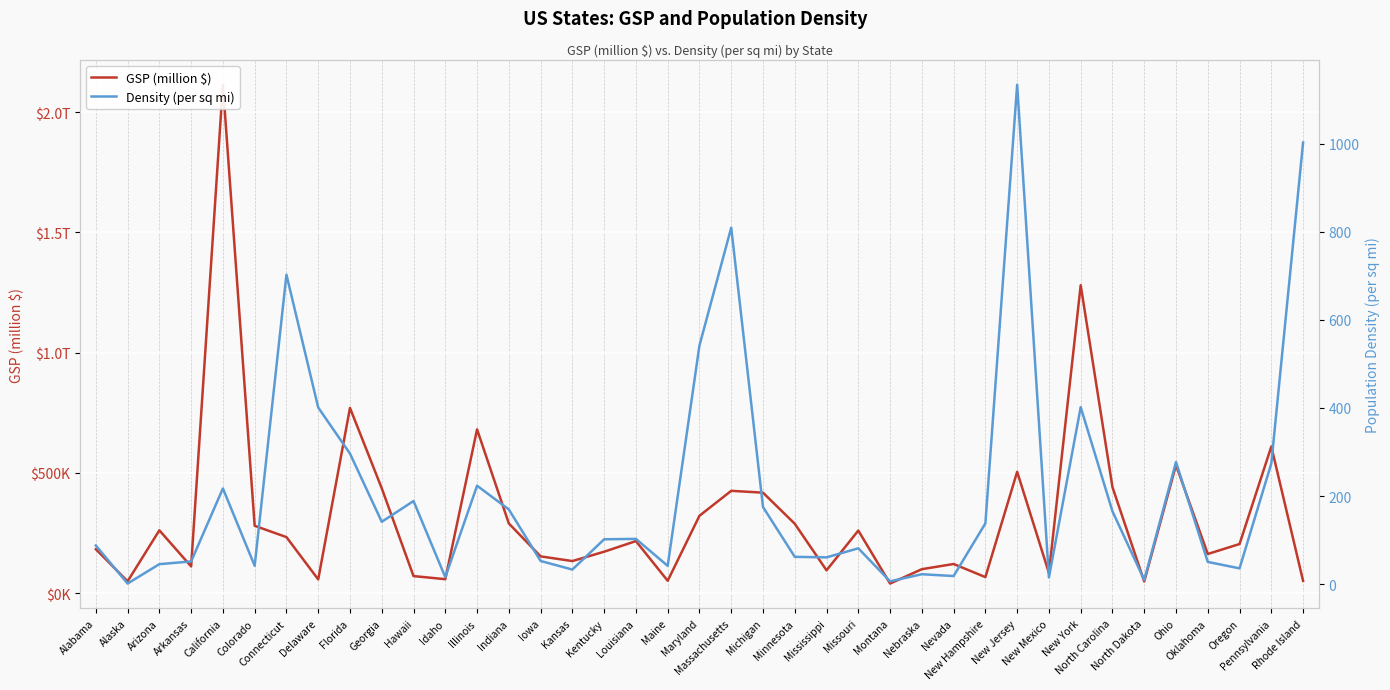

What is the label of the 34th point from the right?

Colorado